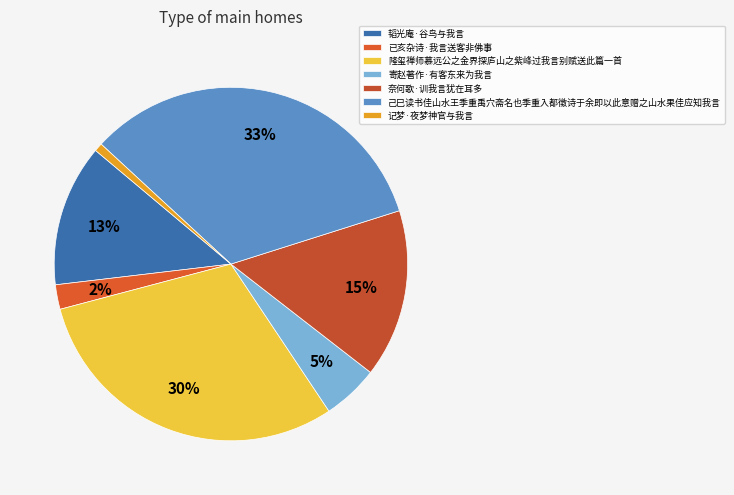

To the nearest percent, what is the combined percentage of 奈何歌·训我言犹在耳多 and 己巳读书佳山水王季重禹穴斋名也季重入都徵诗于余即以此意赠之山水果佳应知我言?

49%